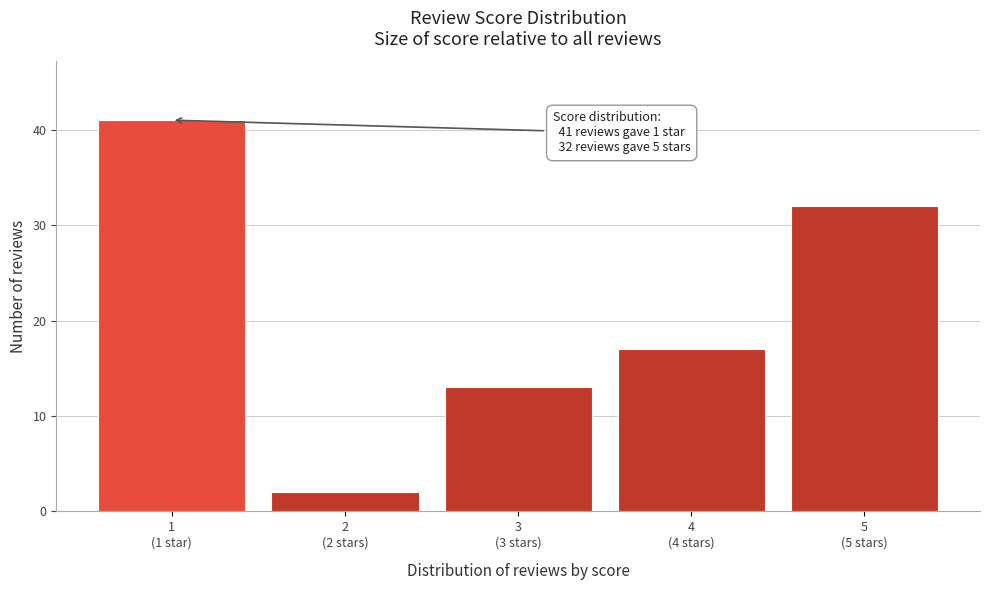

Reading left to right, extract all data points from this chart.

41	2	13	17	32